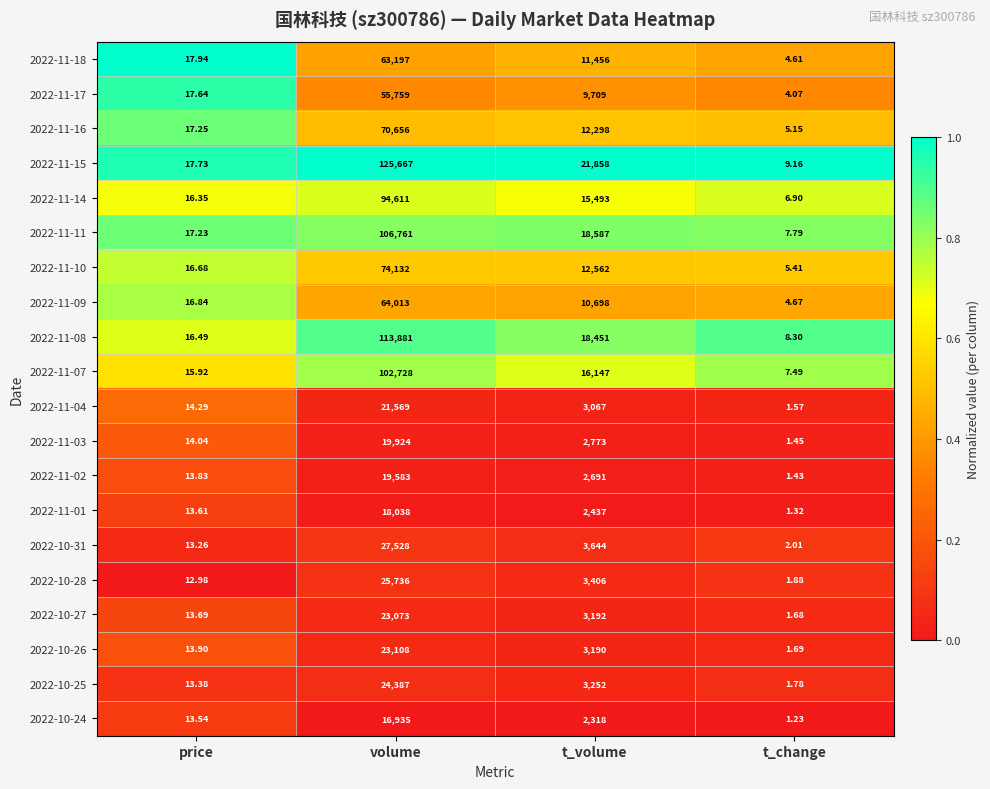

At which category does the chart reach its minimum across all series?

t_change